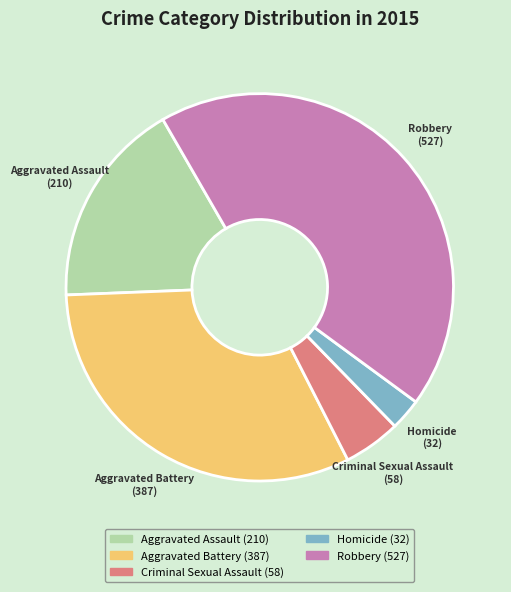

How many slices are in this pie chart?

5